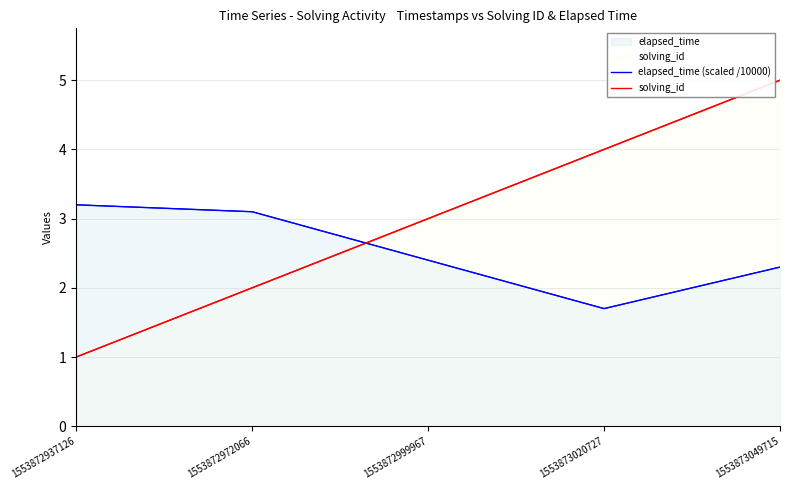

What is the sum of the solving_id values at 1553872972066 and 1553873049715?

7.0